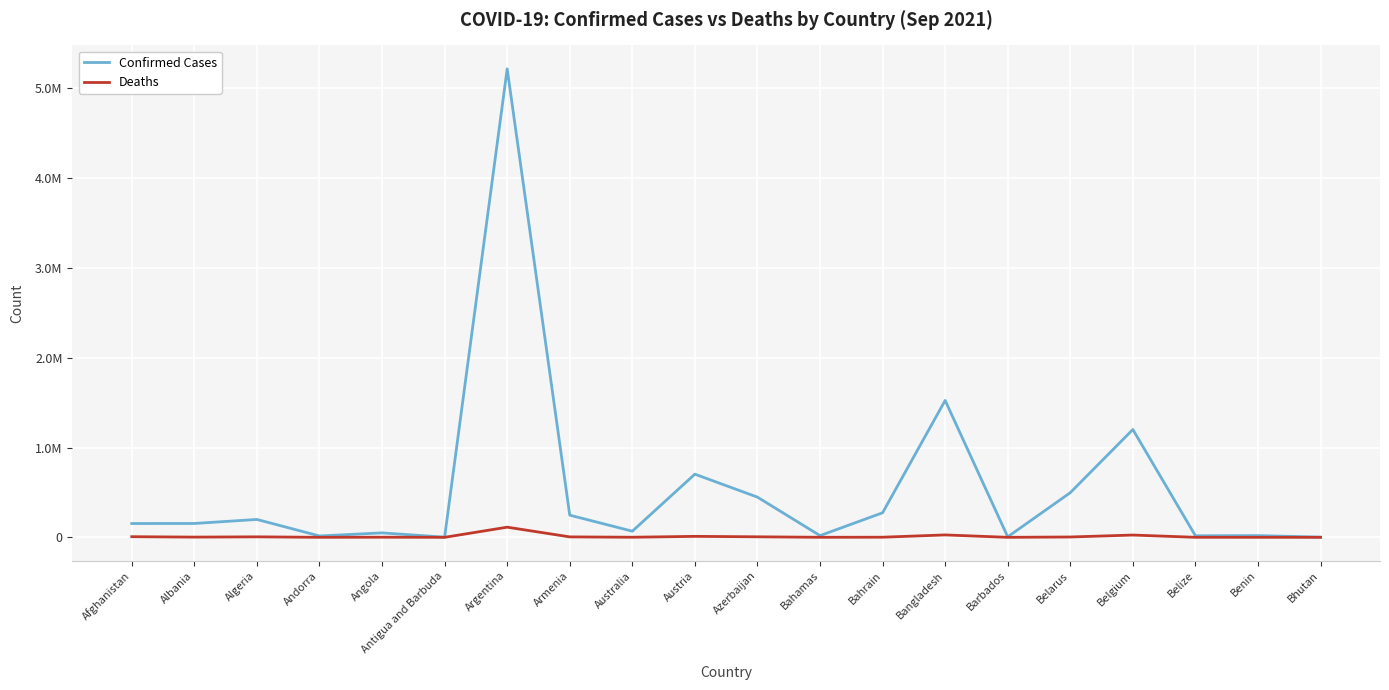

What is the difference between the second highest and second lowest values in the Deaths series?

26747